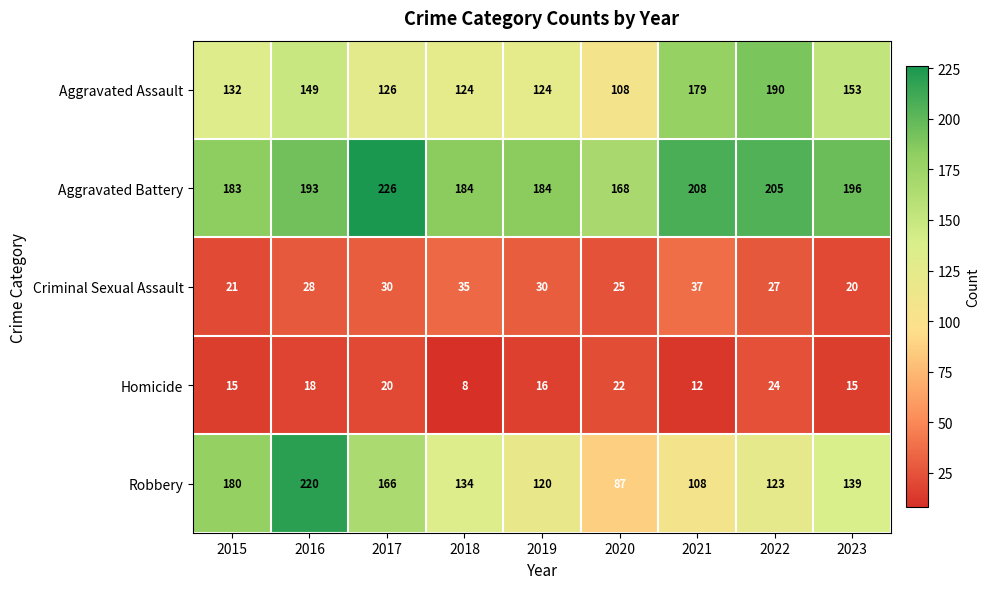

Count the number of data series in this chart.

5